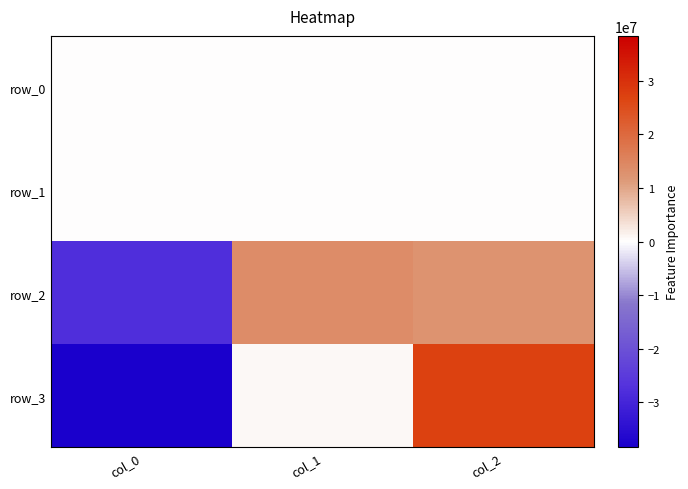

What is the difference between the row_3 values at col_0 and col_1?

39006515